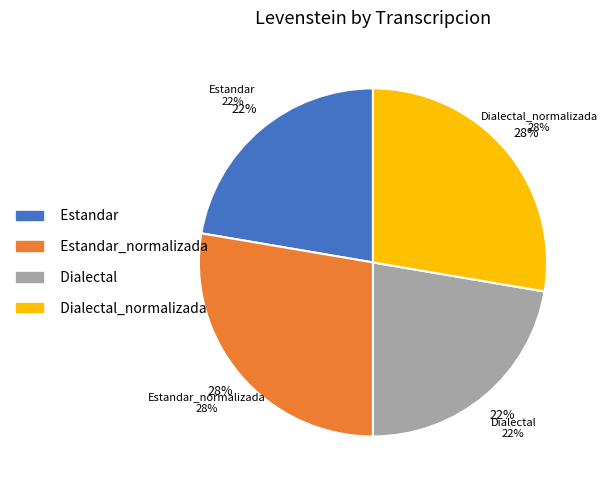

To the nearest percent, what is the difference between the largest and smallest slice percentages?

5%